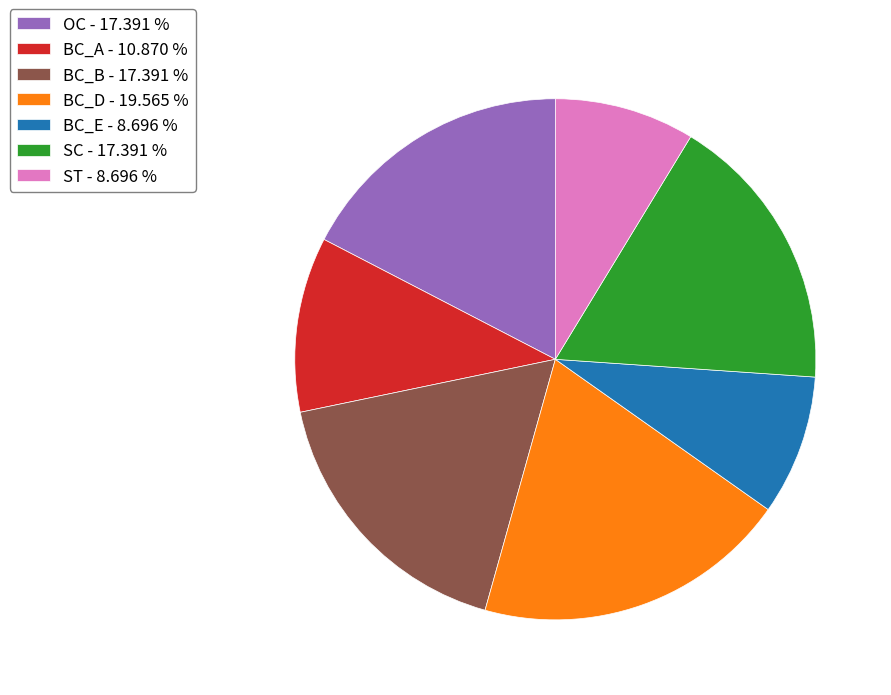

How many slices are in this pie chart?

7